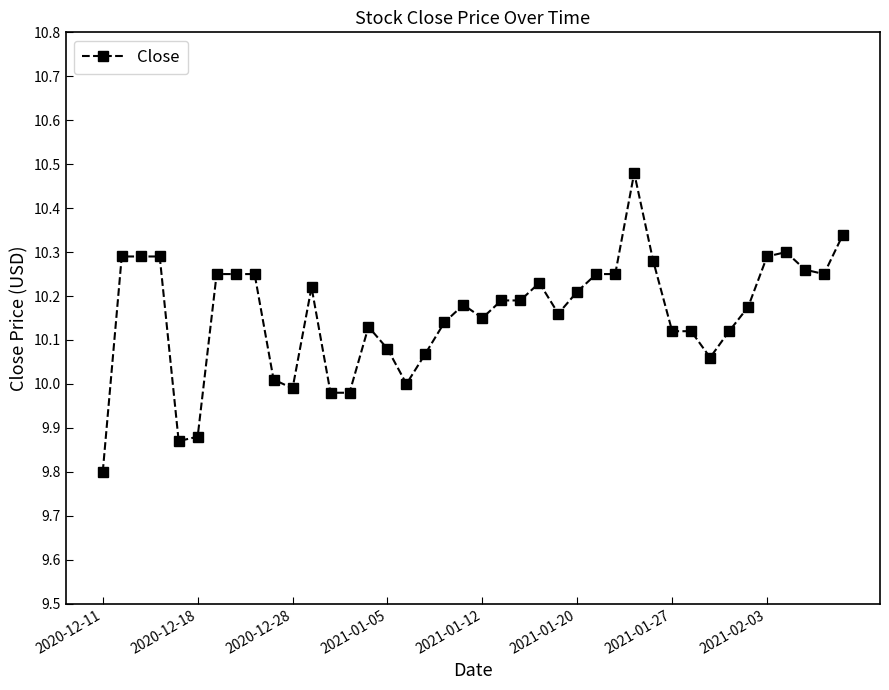

What is the difference between the second highest and minimum values?

0.5